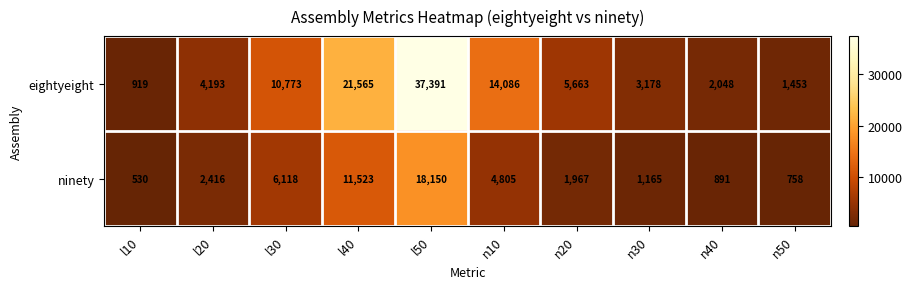

Which series has the largest range (max minus min)?

eightyeight